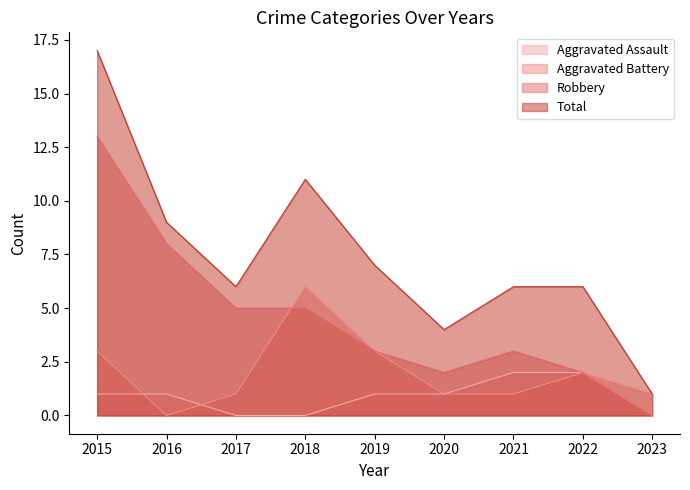

Where is the first local minimum for Aggravated Battery?

2016